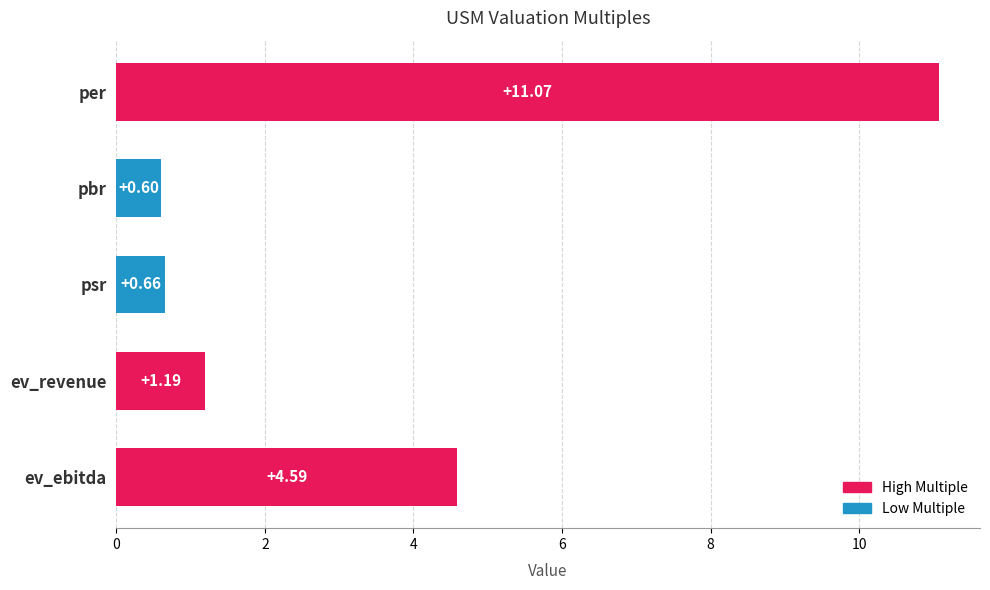

How many values are below 1?

2